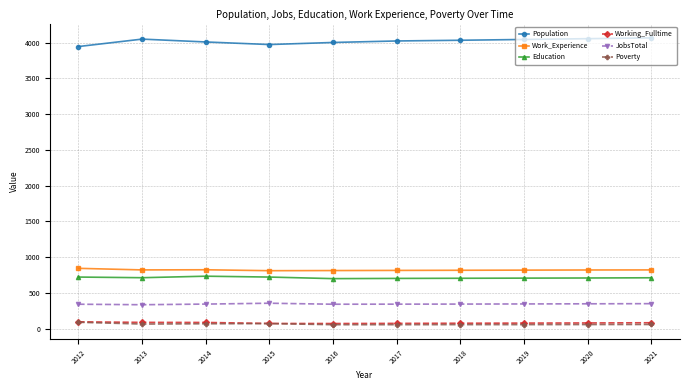

Which series has the largest total across all categories?

Population